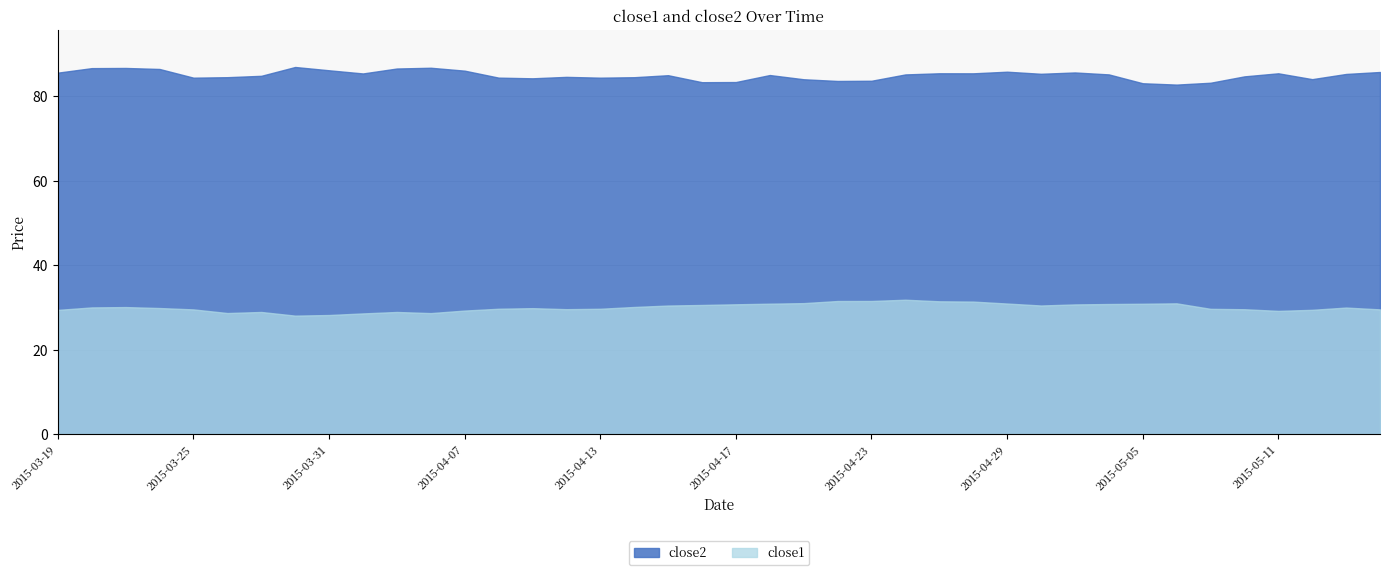

List the series in order of their peak value, lowest first.

close1, close2